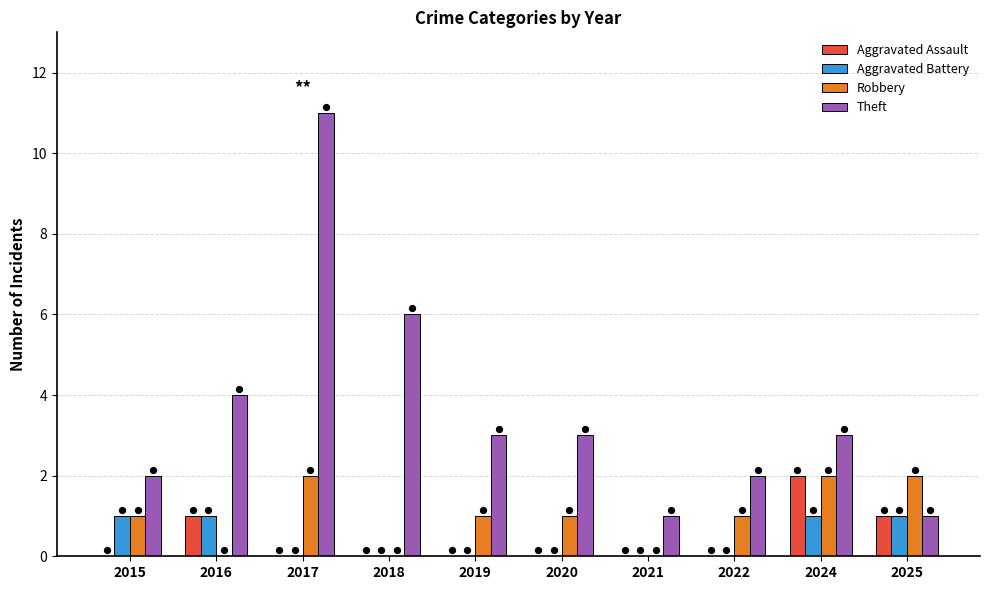

What is the total value across all series at 2019?

4